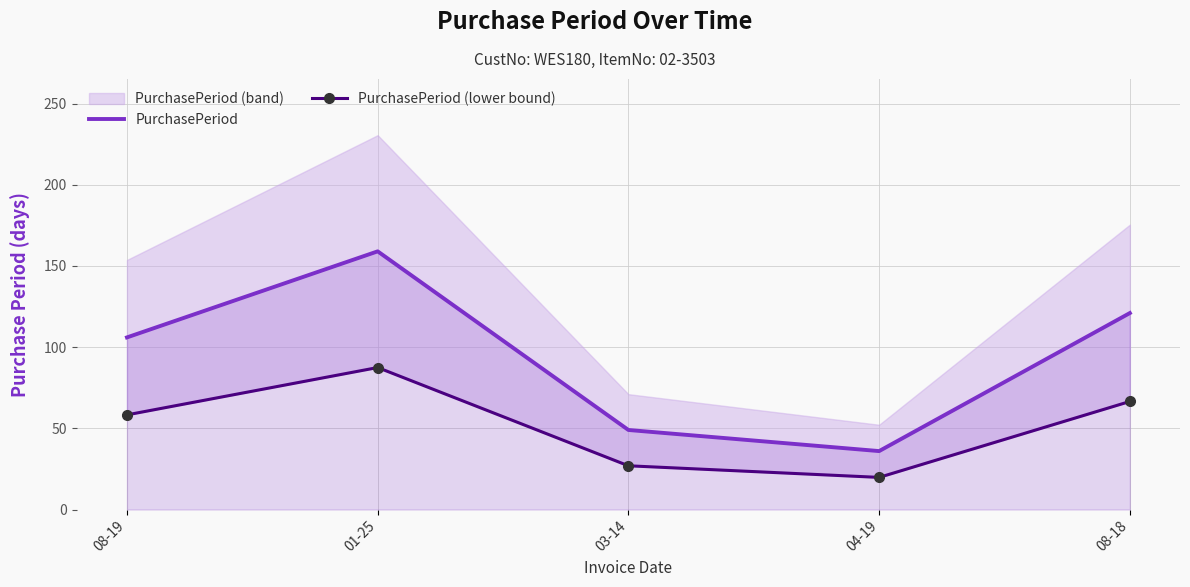

Reading right to left, extract all data points from this chart.

PurchasePeriod: 121.0	36.0	49.0	159.0	106.0
PurchasePeriod (lower bound): 66.6	19.8	27.0	87.5	58.3